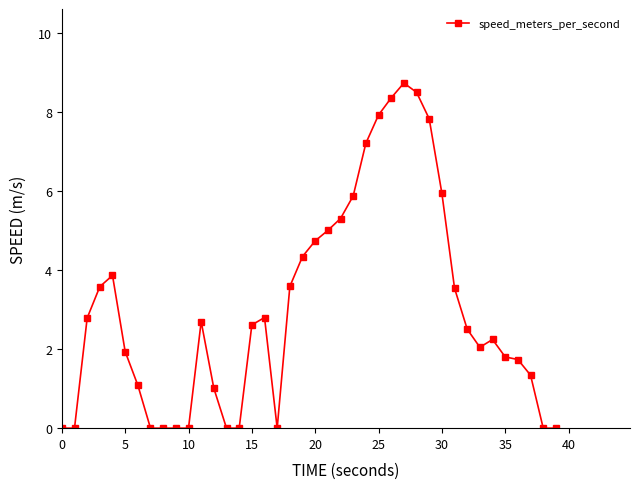

What is the average value?

3.0